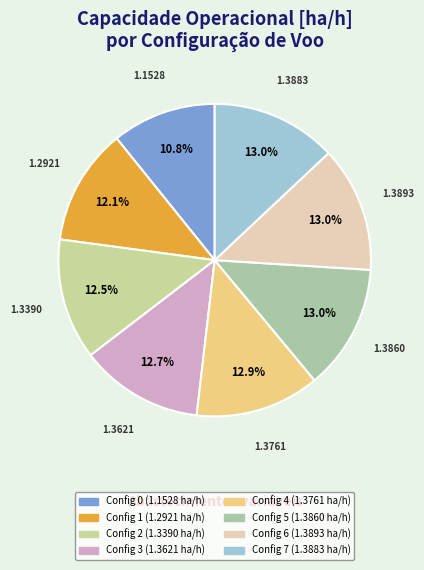

How many slices are in this pie chart?

8